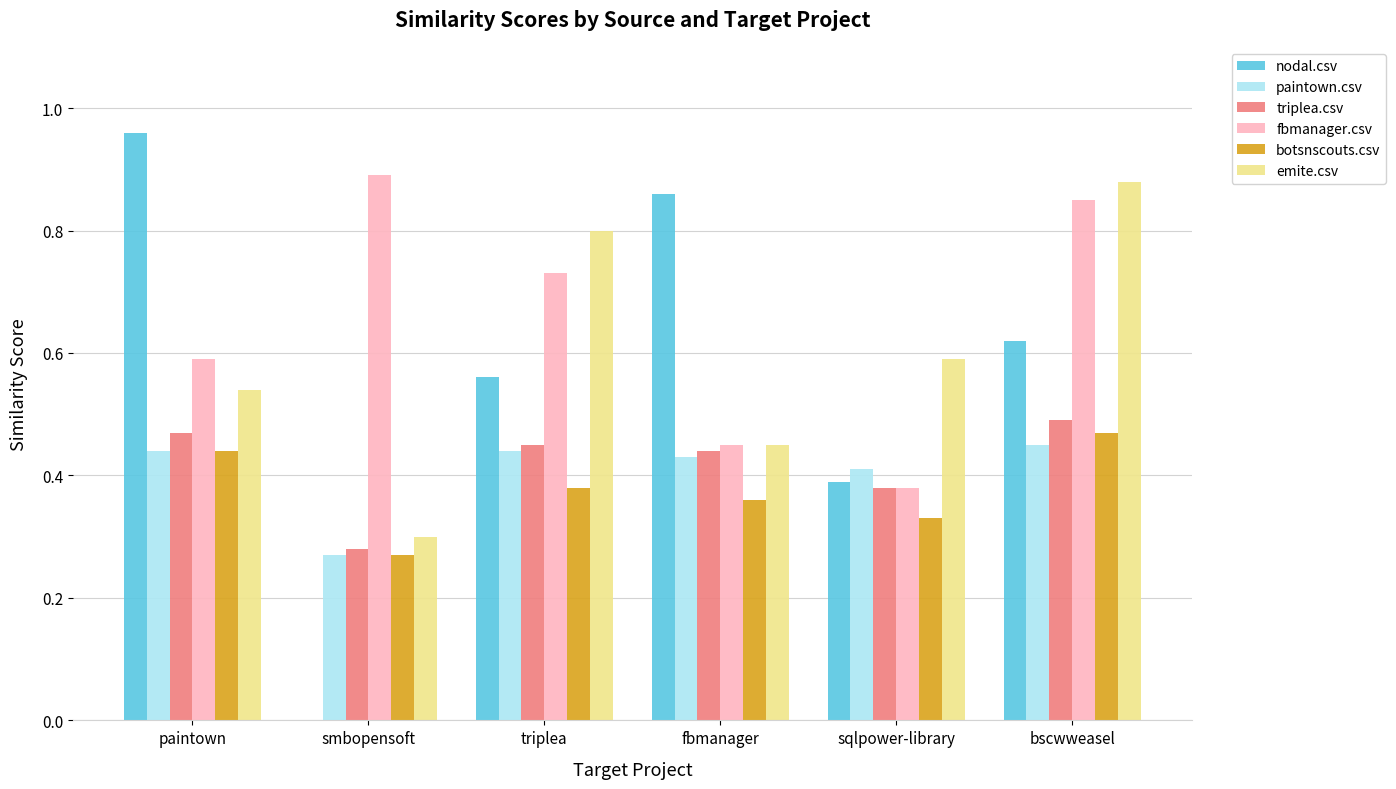

Which series changed the most between smbopensoft and bscwweasel?

nodal.csv